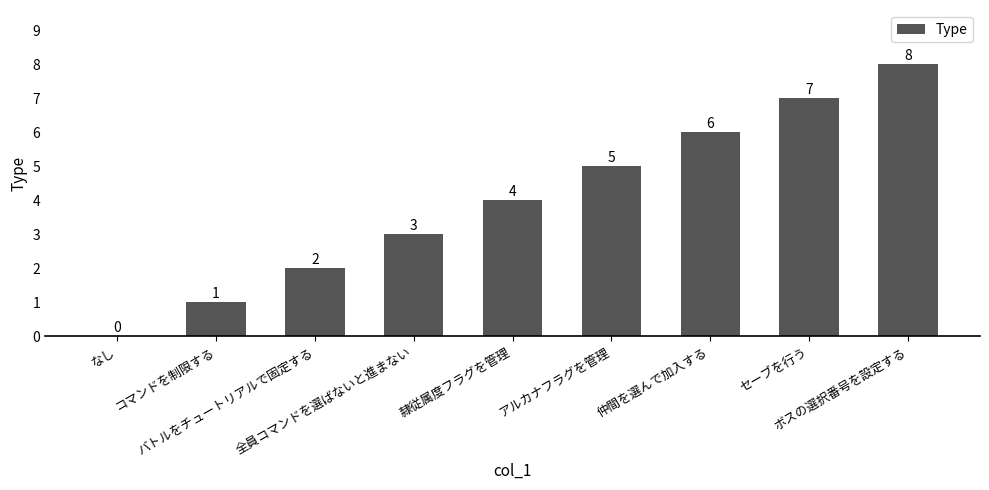

What is the sum of all values?

36